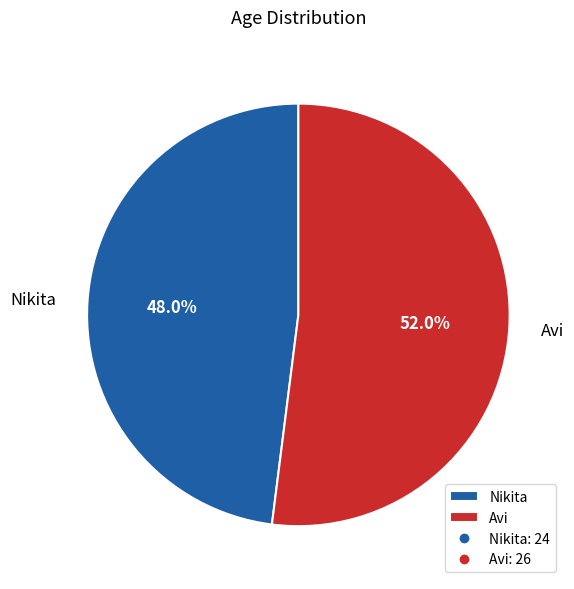

Combined, what portion of the pie is Avi and Nikita?

100.0%